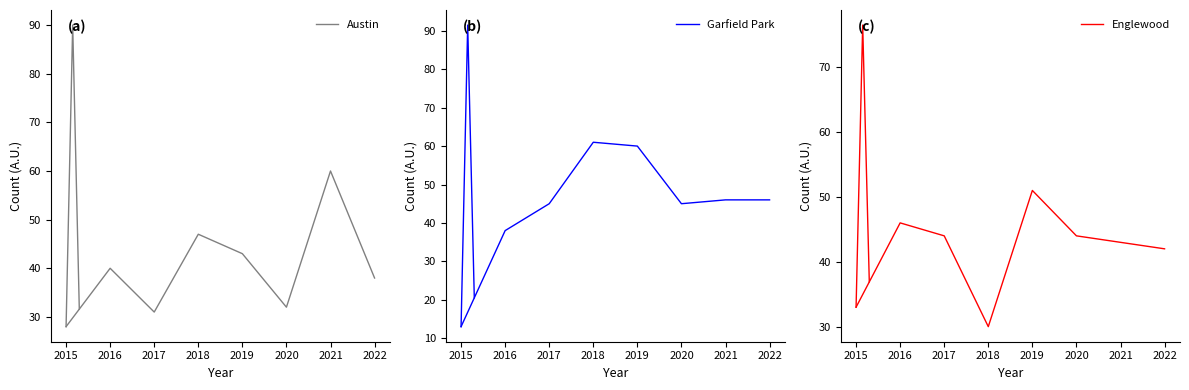

What is the average value of the Englewood series?

42